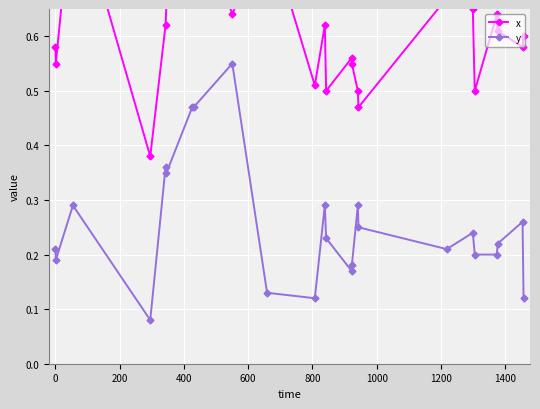

True or false: y and x cross at least once.

False